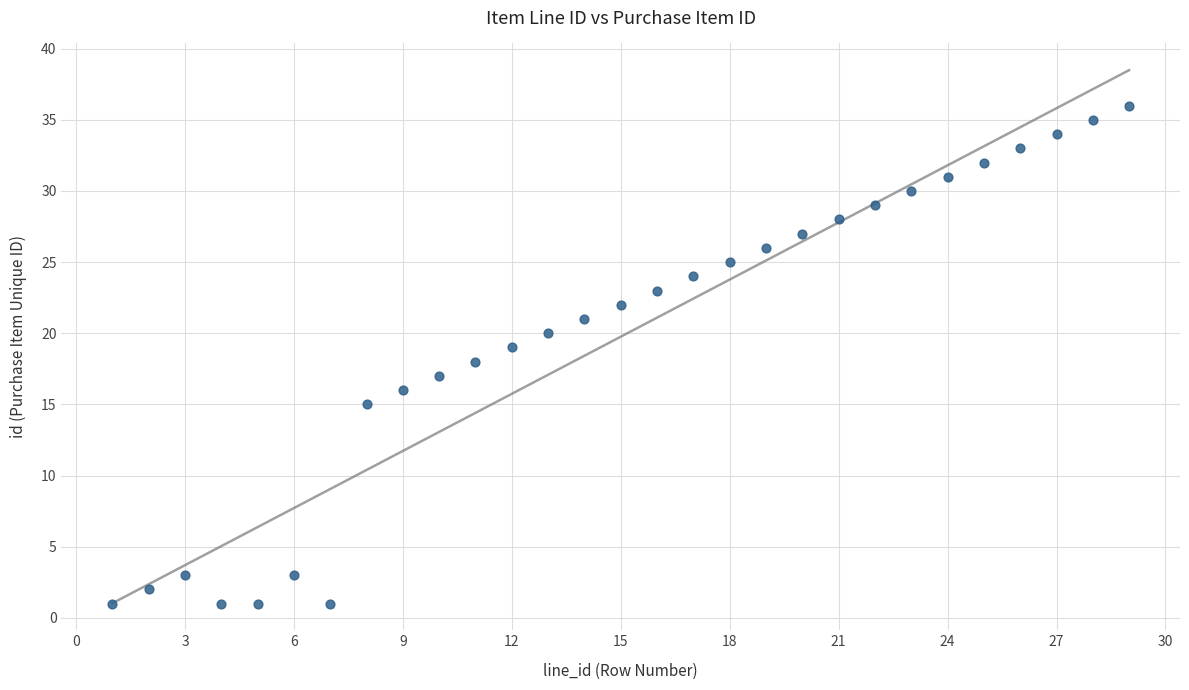

What is the range of X values (max minus min)?

28